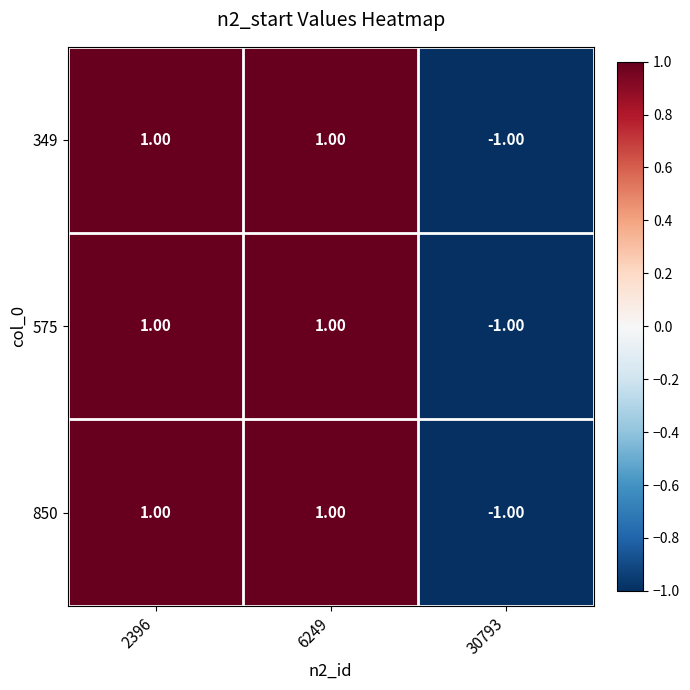

What is the minimum value shown in the chart?

-1